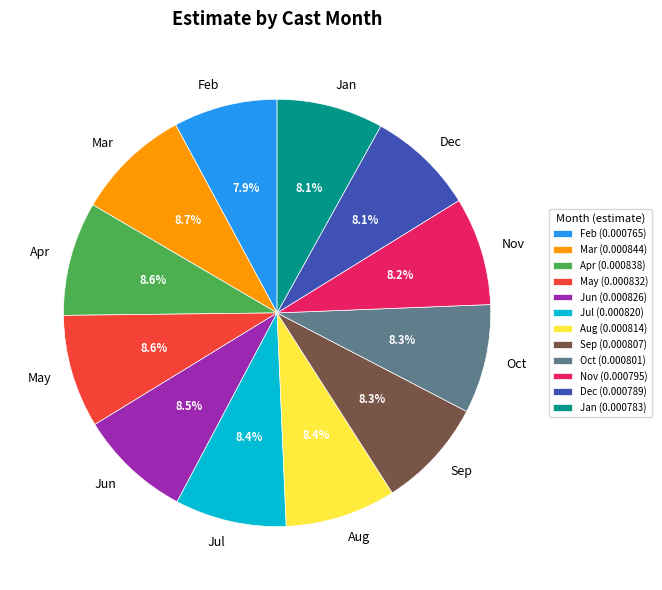

Do Mar and Dec together represent more than half of the pie?

No